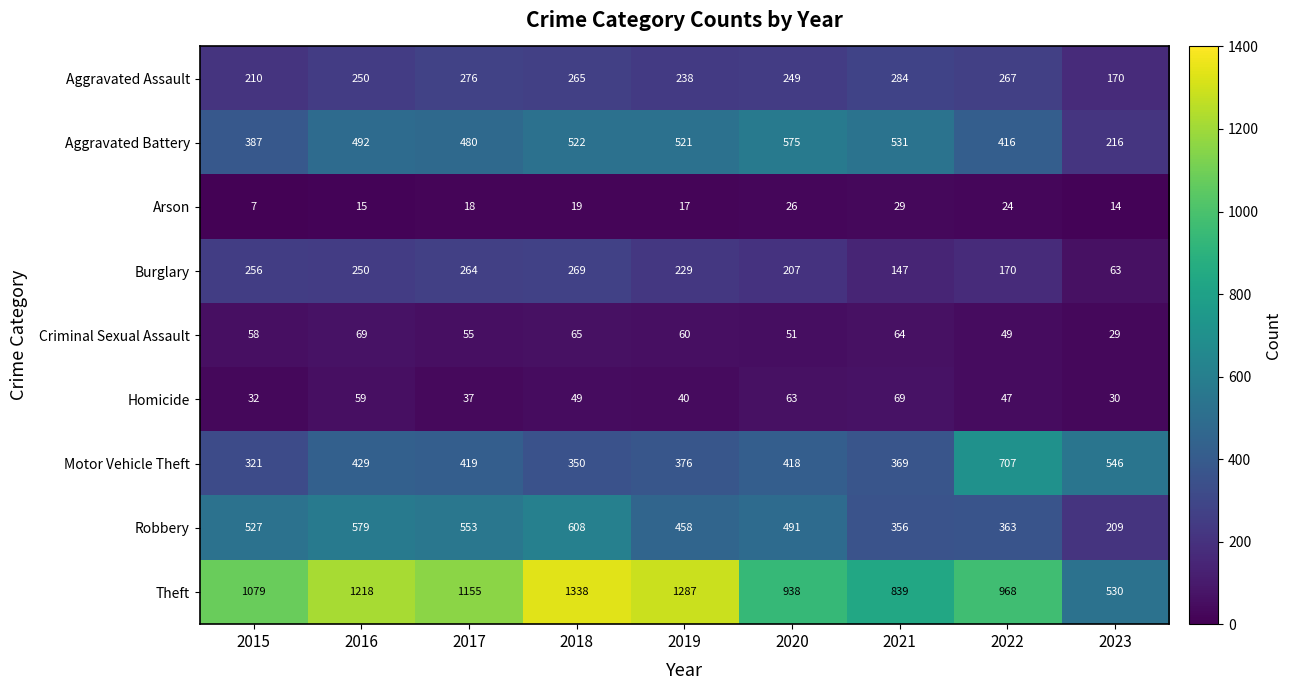

Which category has the lowest value in the Criminal Sexual Assault series?

2023